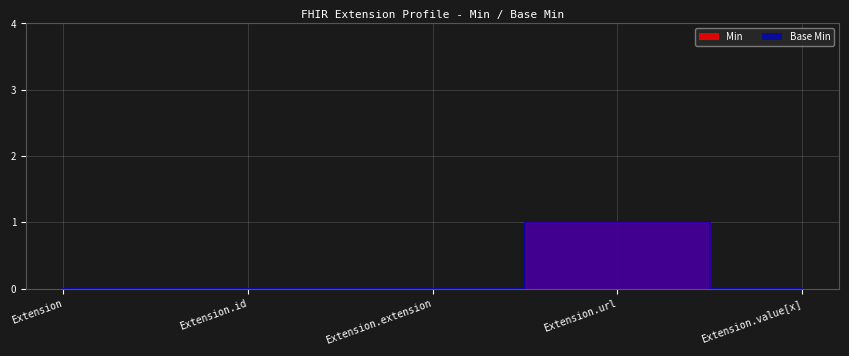

At which label is Min closest to 0?

Extension